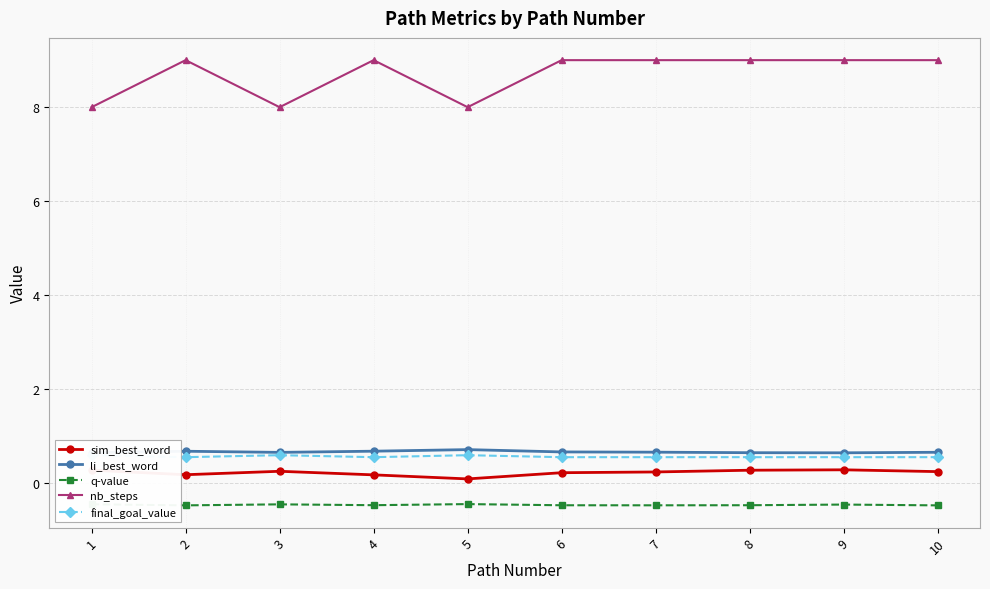

Which category has the lowest value across all series?

10